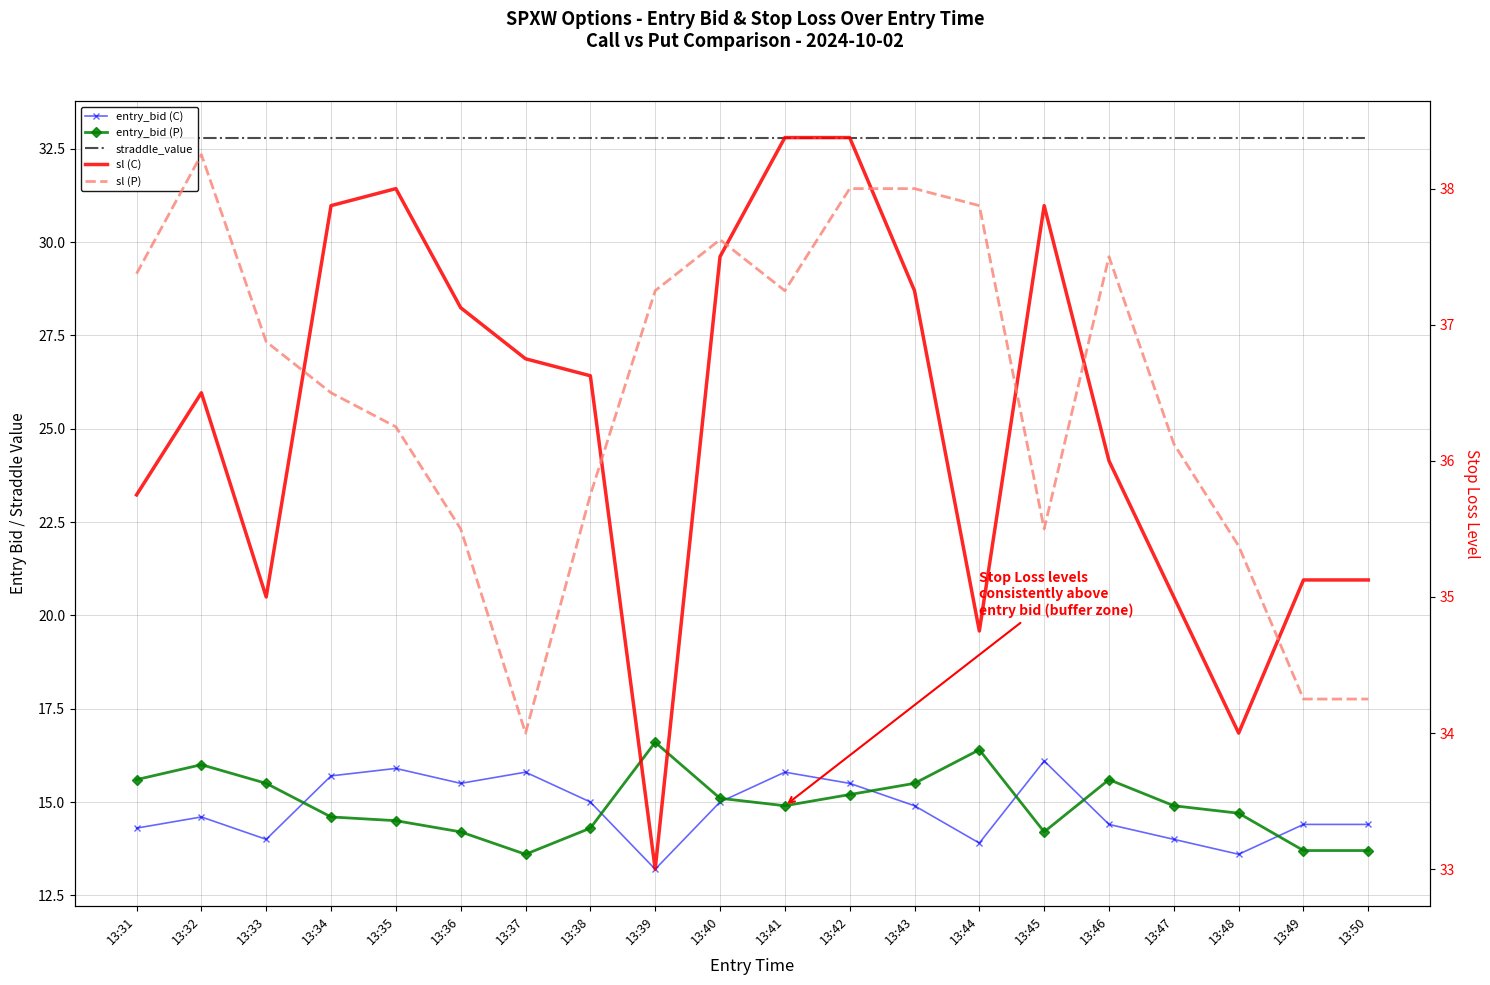

True or false: straddle_value has more than 1 points higher than both neighbors.

False